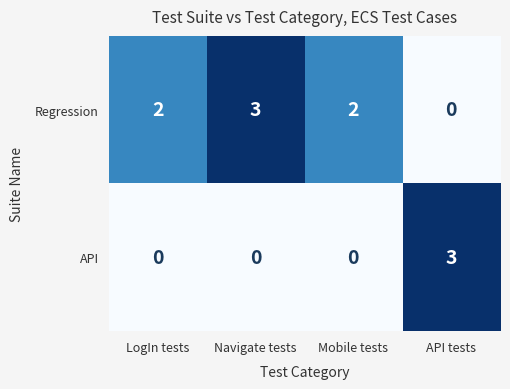

Reading left to right, transcribe all the data shown in this chart.

Regression: 2	3	2	0
API: 0	0	0	3